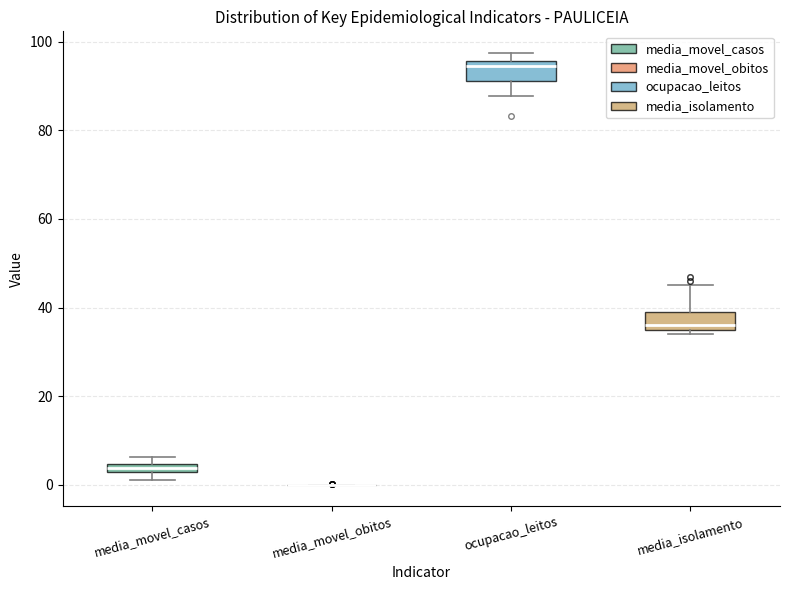

Where does the lower whisker of the box for ocupacao_leitos end on the y-axis? The values are not printed on the chart, so give them approximately, as read against the axis.

88